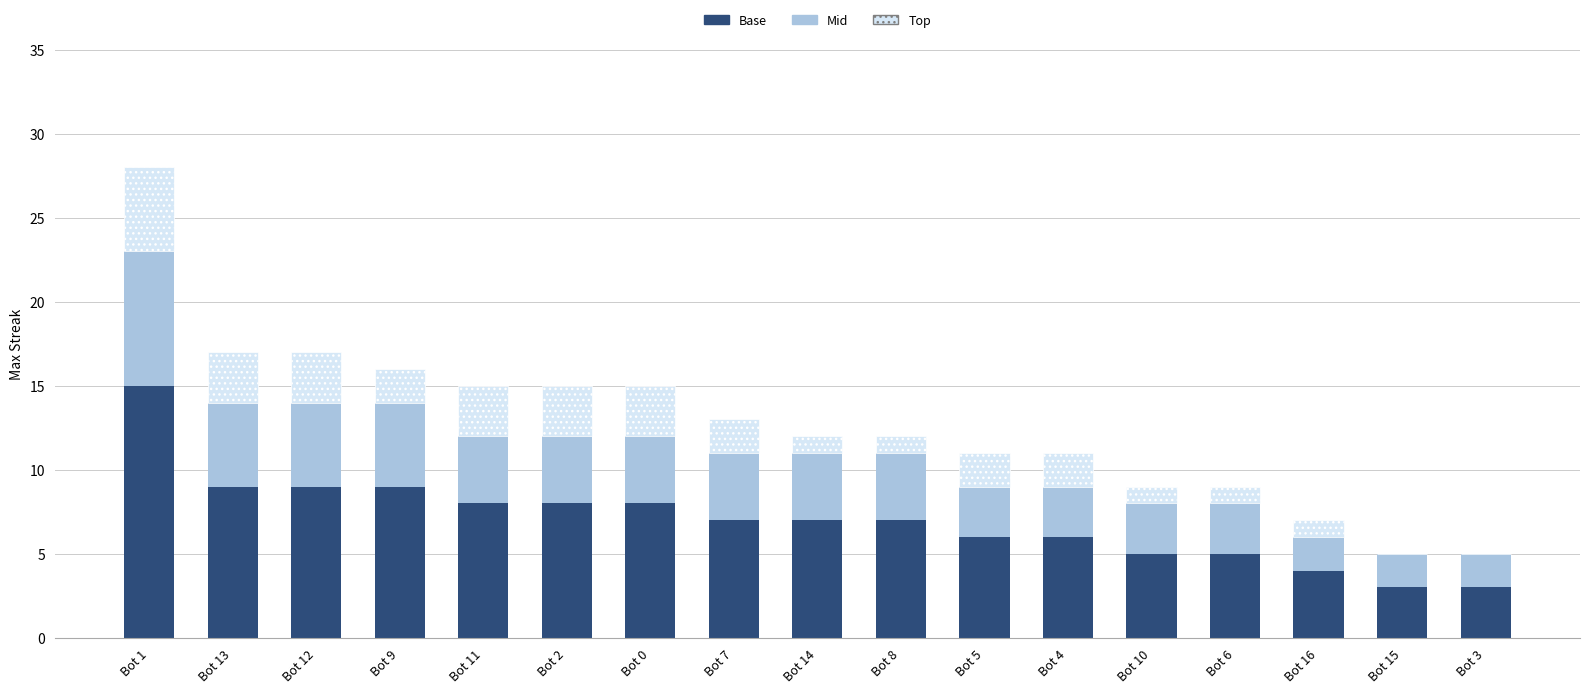

How many distinct data groups are displayed?

3